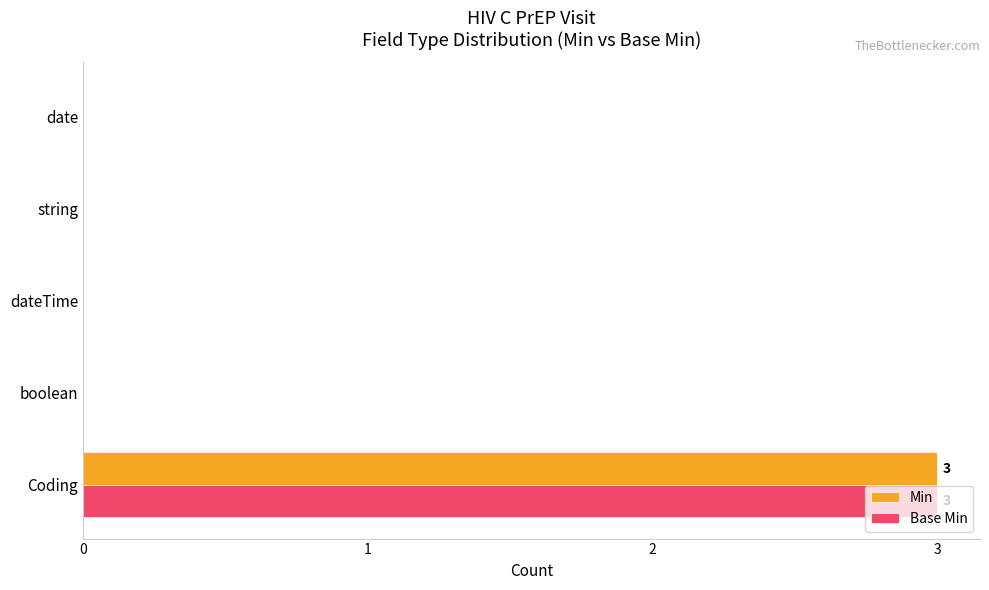

What is the approximate value of Min at Coding?

3